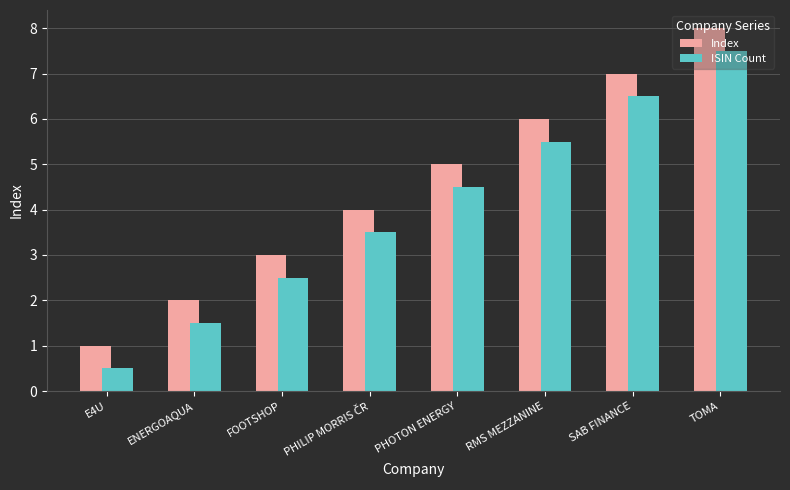

How many values in the ISIN Count series are below 4?

4